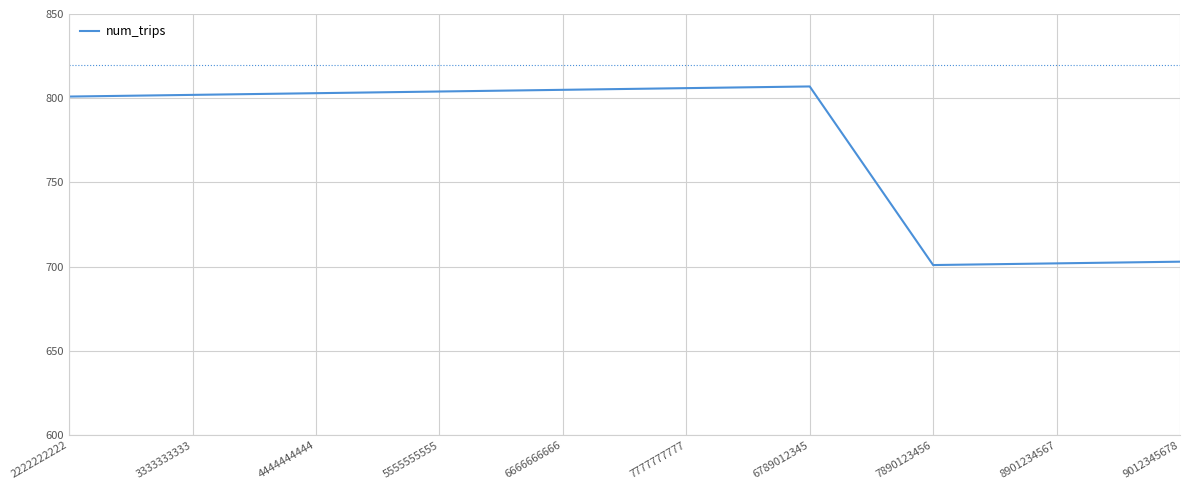

The chart shows a value of 316 at 7890123456. True or false?

False